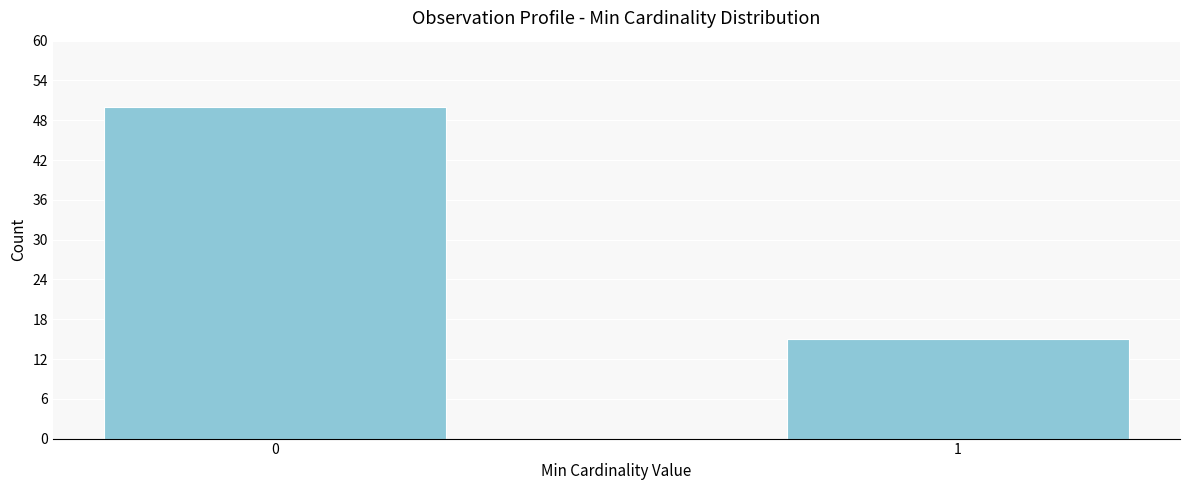

Reading left to right, transcribe all the data shown in this chart.

50	15